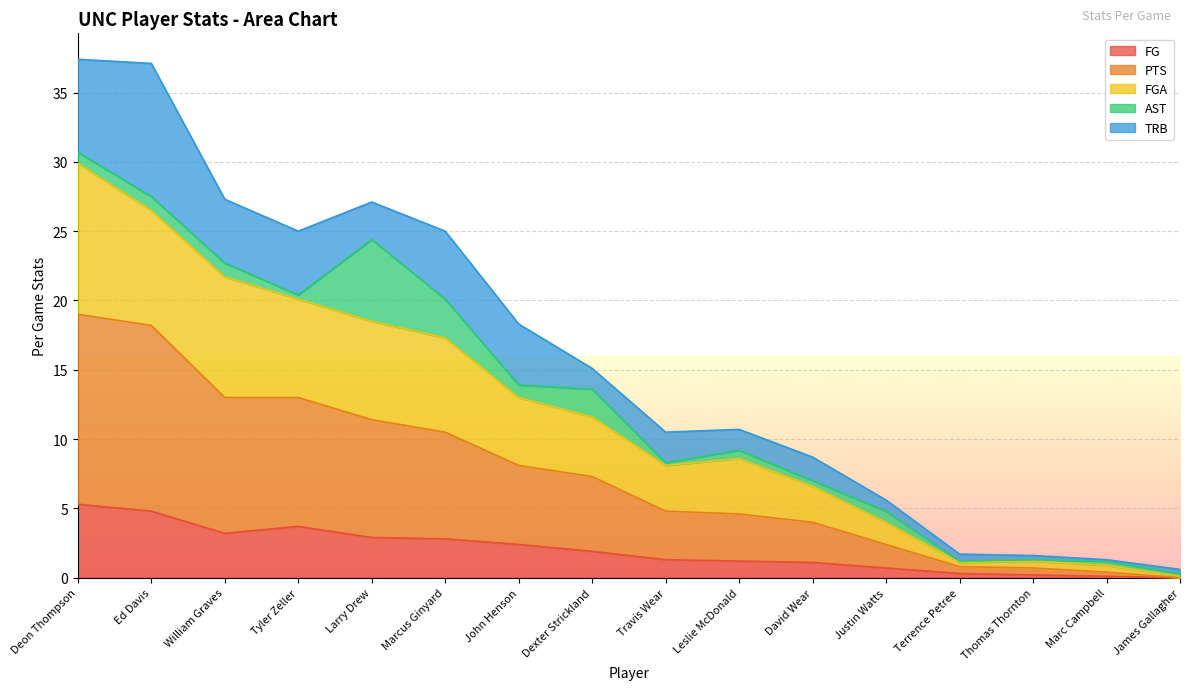

The FG series shows 1.0 at William Graves. True or false?

False